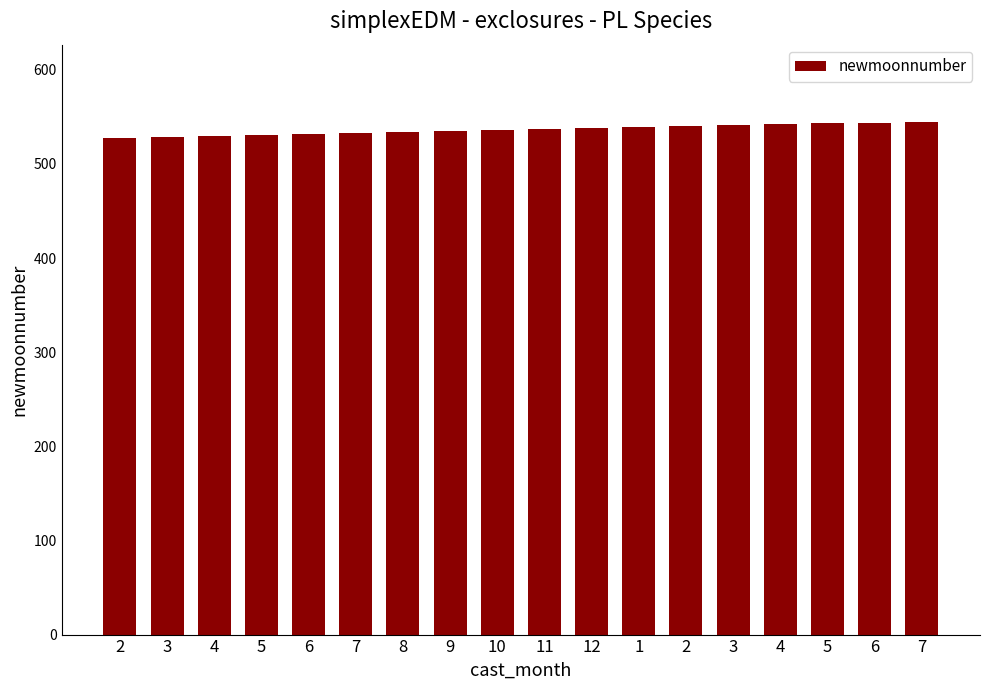

Are the bars grouped side by side (vs. stacked)?

No